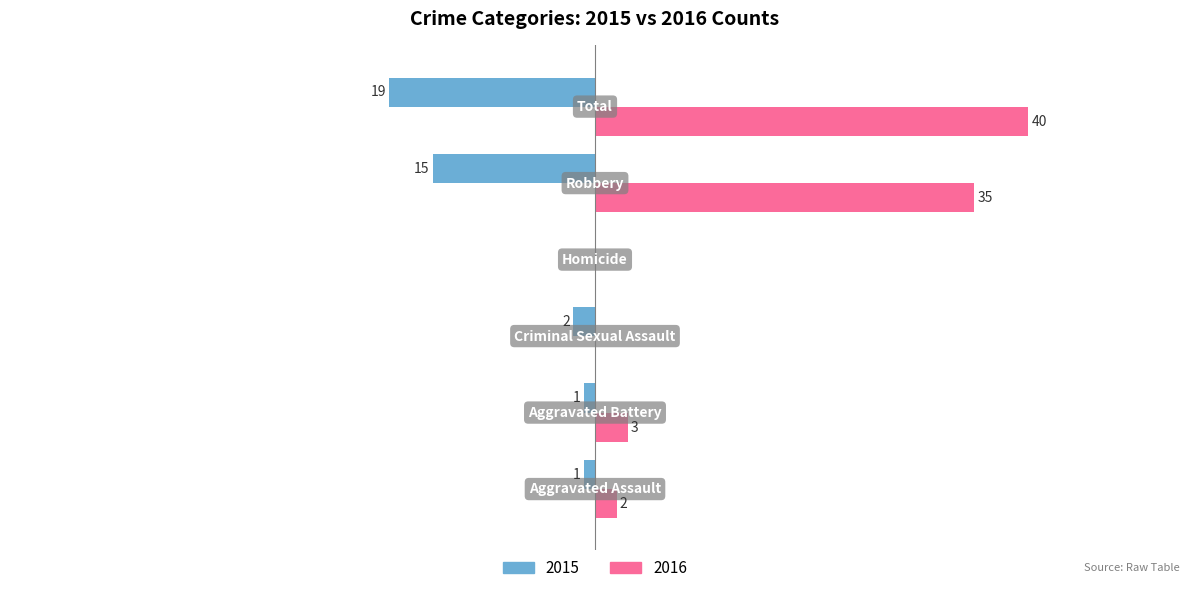

List the series in order of their overall mean, highest first.

Right (count), Left (count)